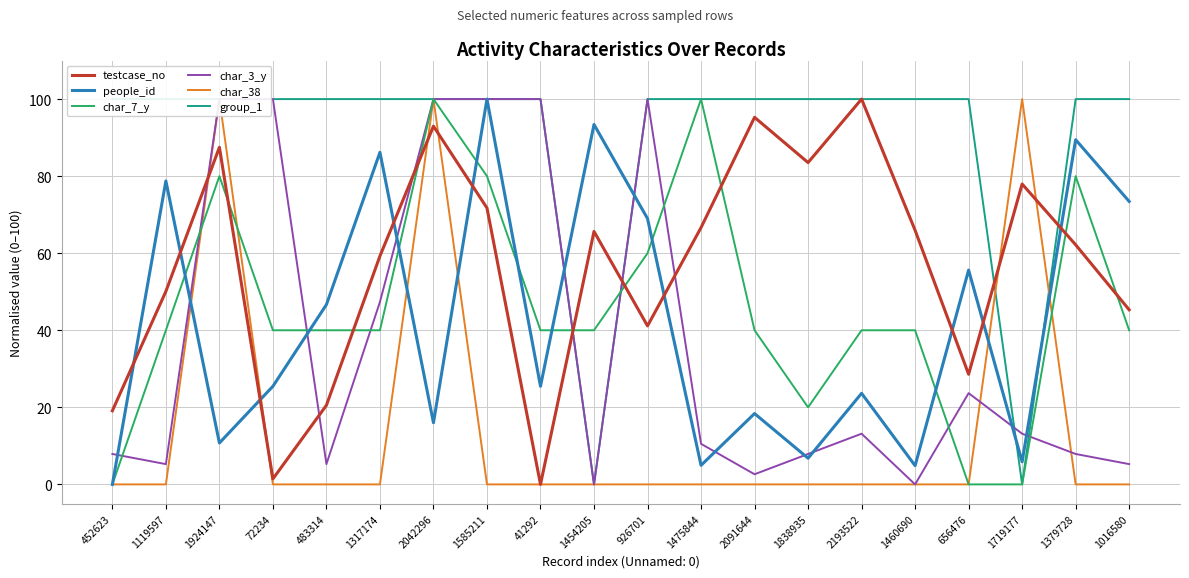

What is the value of the testcase_no point at the 16th from the left?

66.0